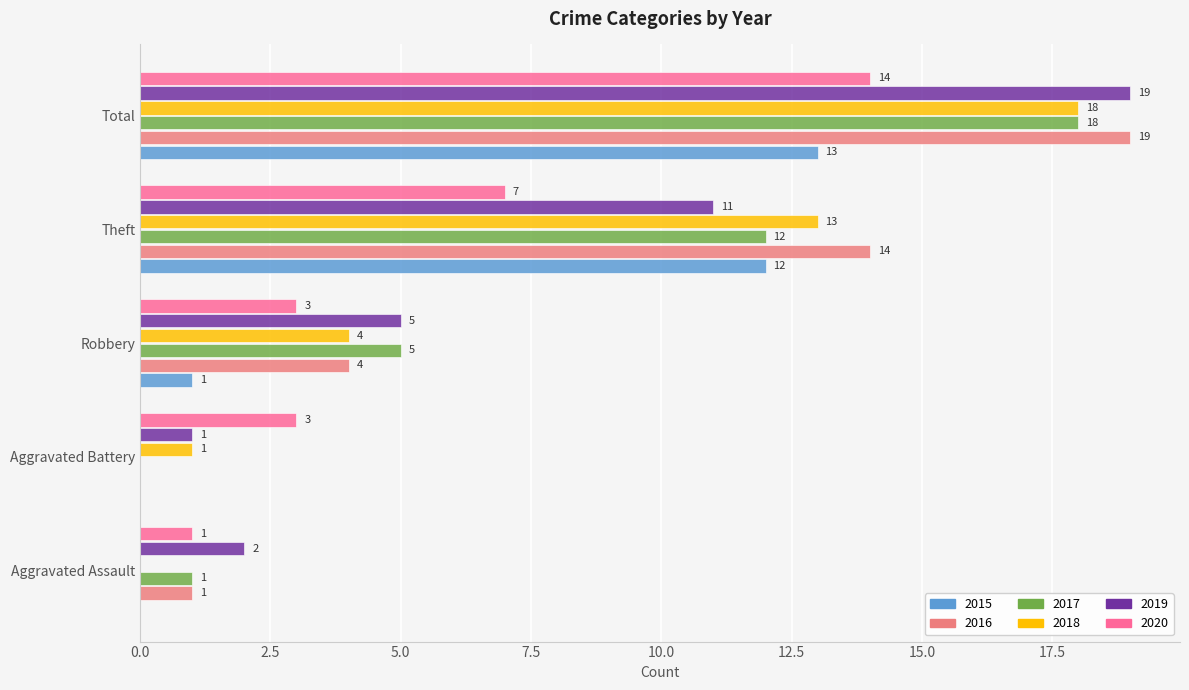

What is the sum of the 2017 values at Robbery and Total?

23